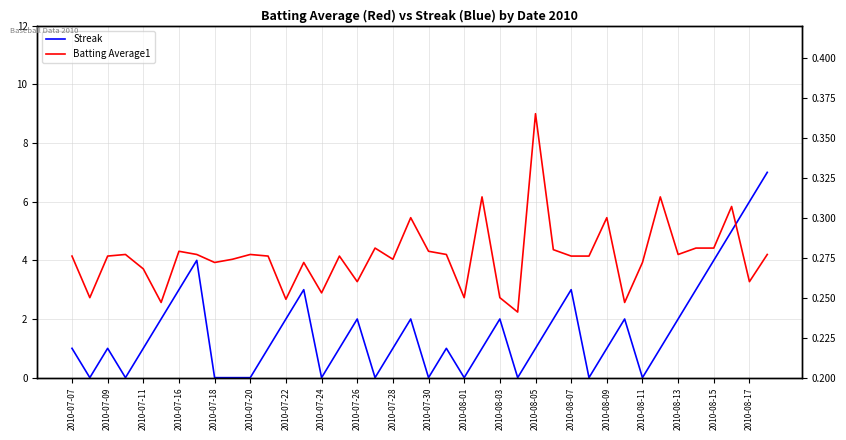

Is the value of Batting Average1 at 2010-07-28 greater than the value of Streak at 2010-08-05?

No